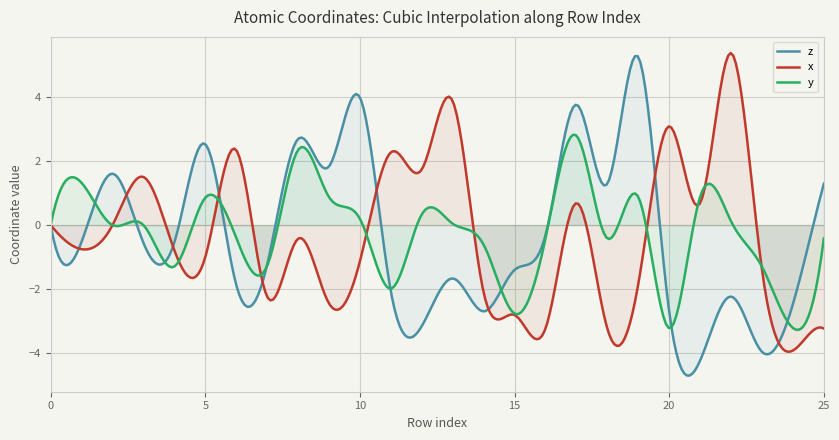

Which series has the largest range (max minus min)?

z